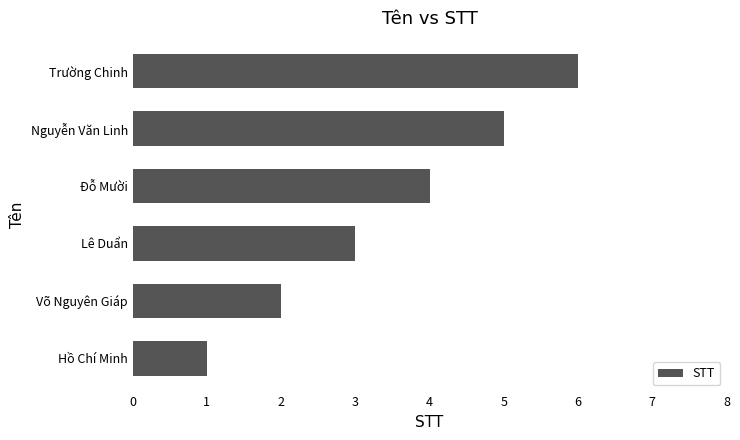

Are the bars horizontal?

Yes